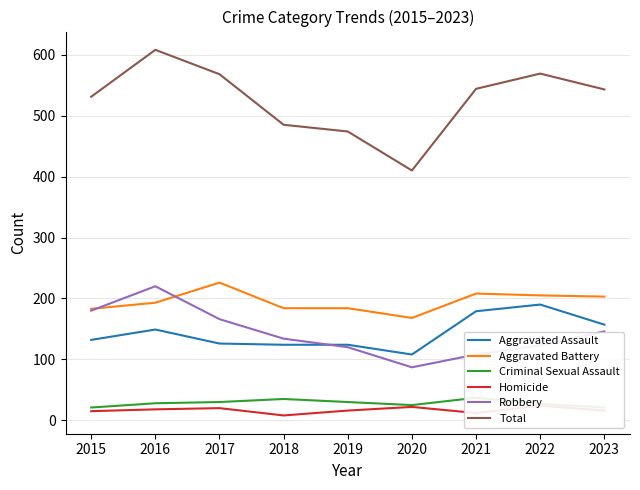

What are all the series names shown in the legend?

Aggravated Assault, Aggravated Battery, Criminal Sexual Assault, Homicide, Robbery, Total